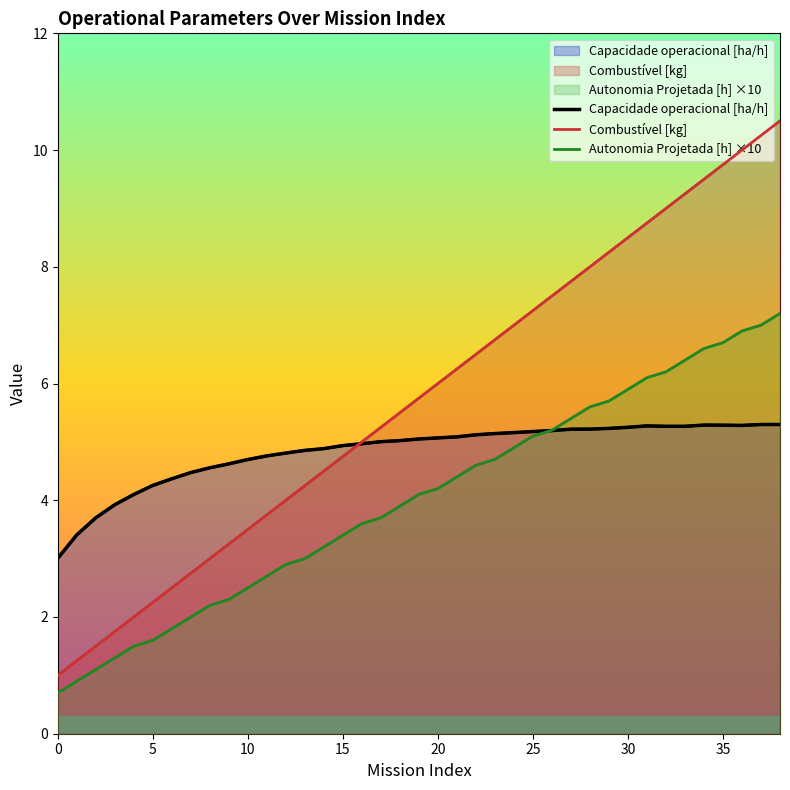

What is the maximum value shown in the chart?

10.5